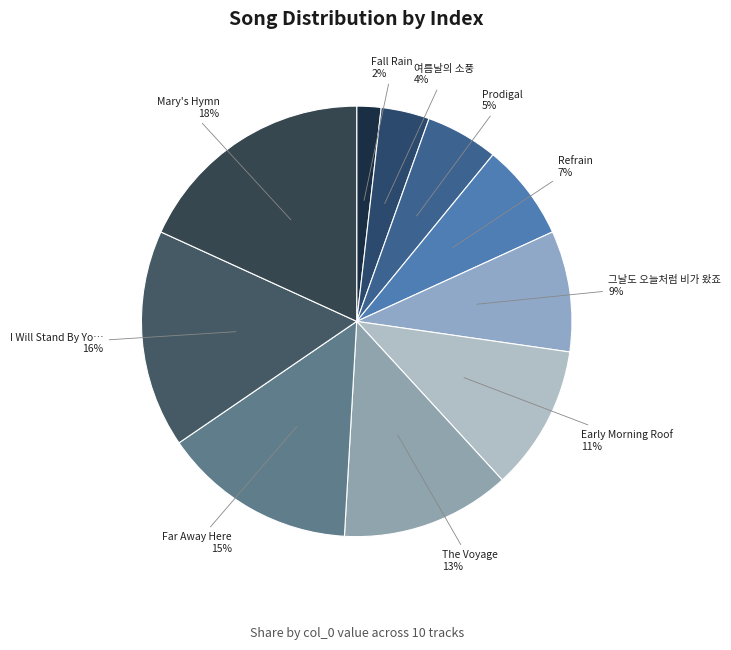

Does any single category account for the majority?

No